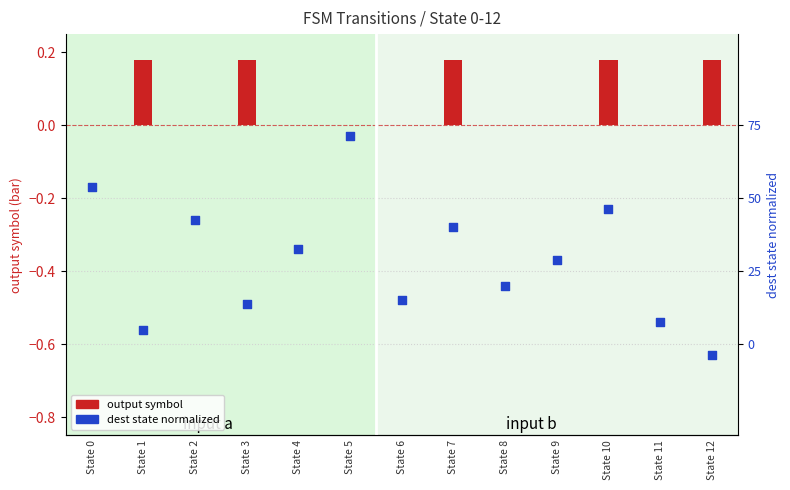

What is the total value across all series at State 7?

-0.1